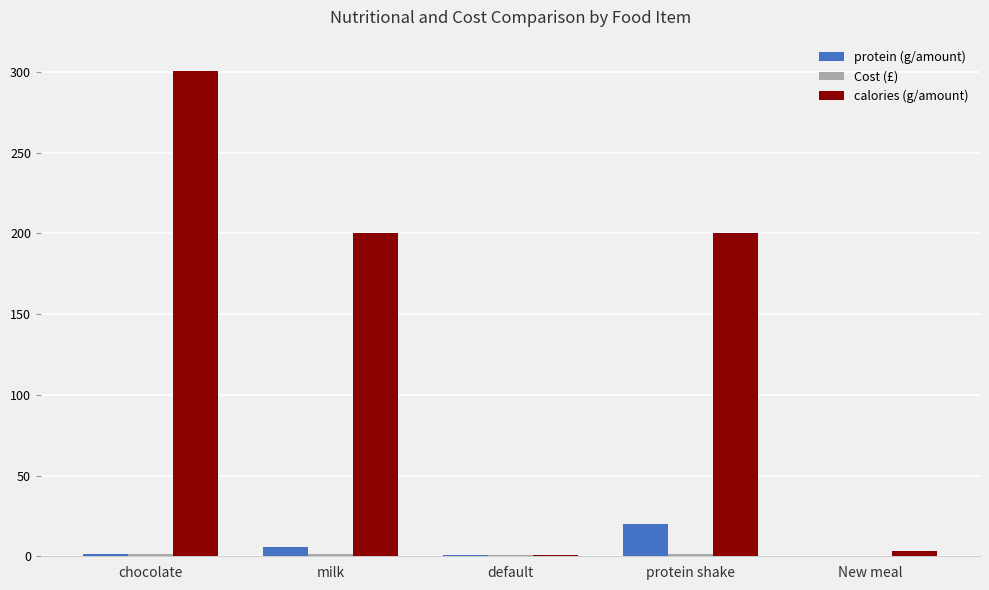

What is the sum of all protein (g/amount) values?

28.4